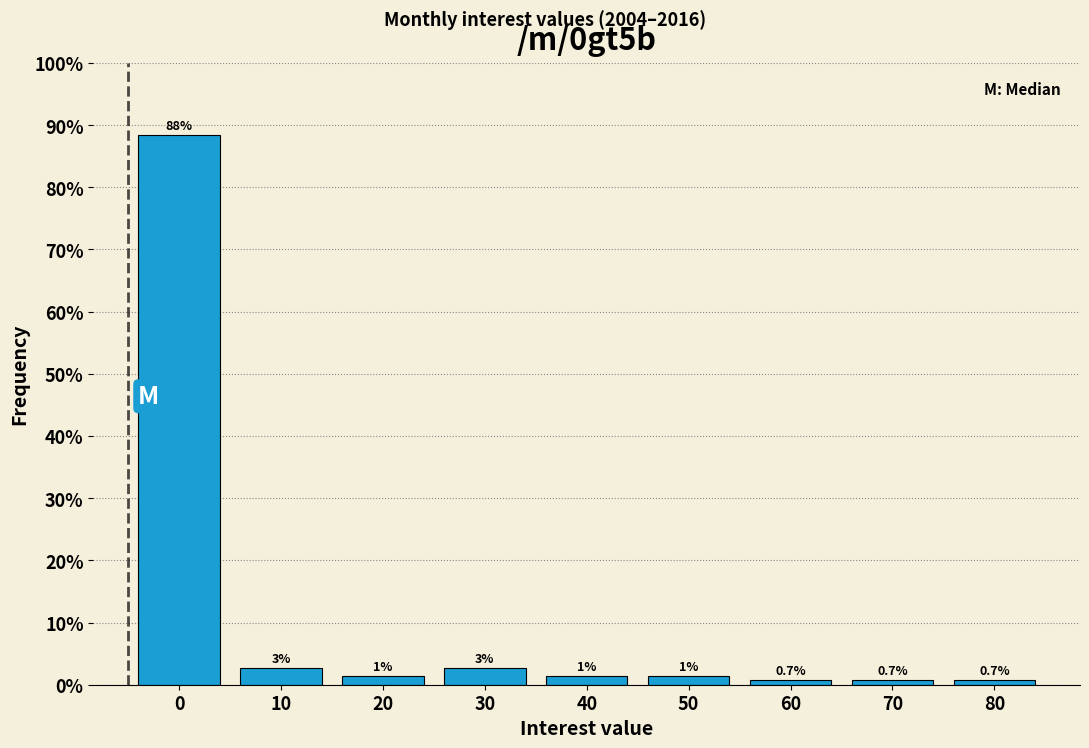

How many bars are there in total?

9